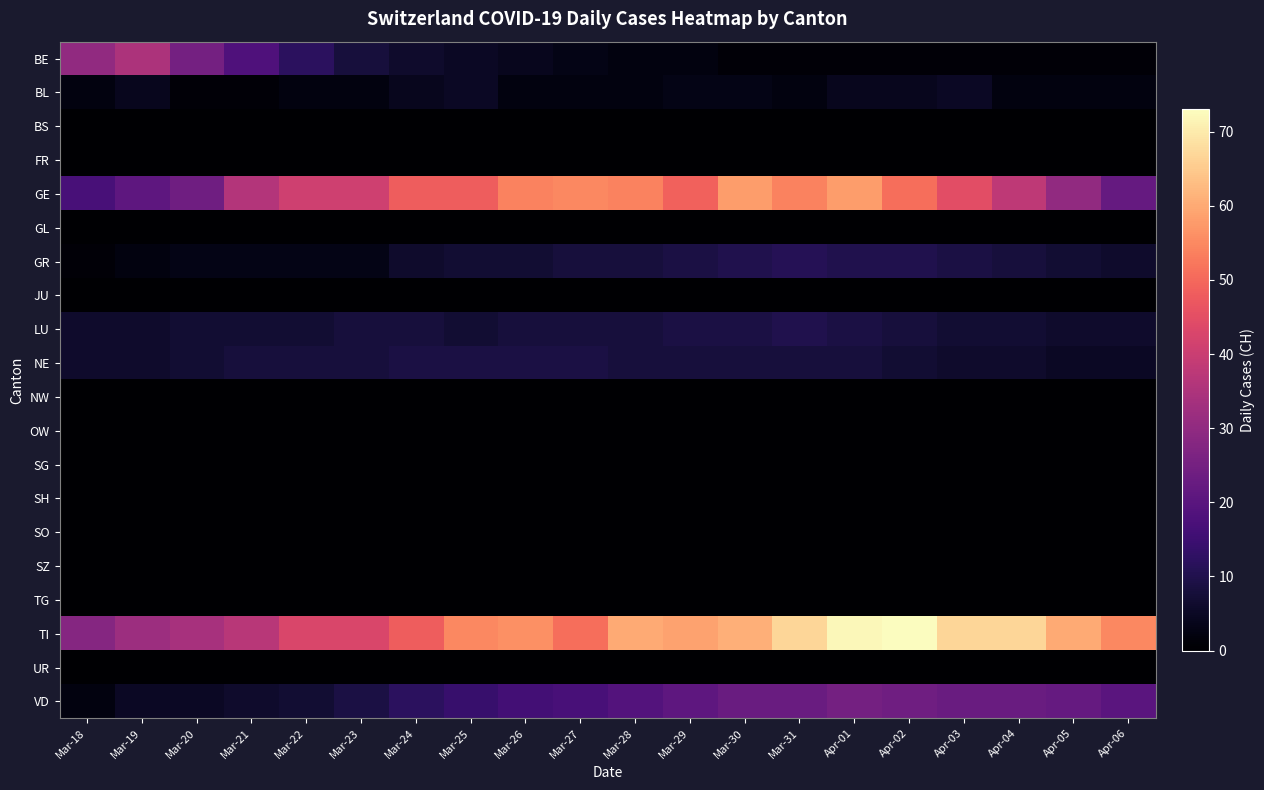

What is the total value across all series at Apr-03?

163